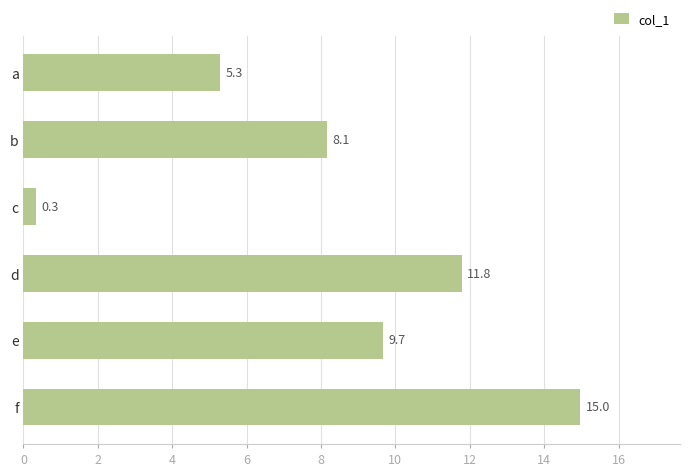

What is the value of the 4th bar from the top?

11.8